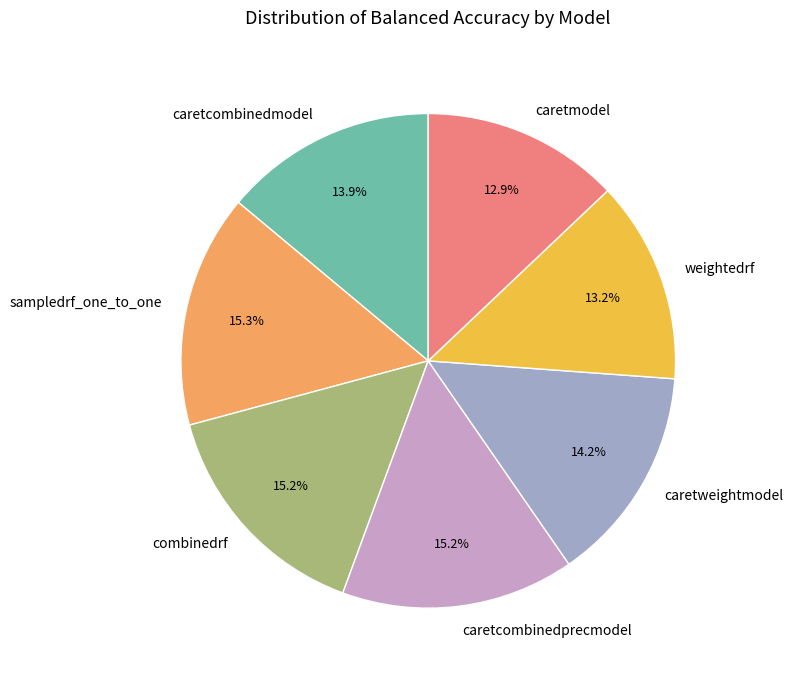

To the nearest percent, what percentage of the pie is caretcombinedprecmodel?

15%